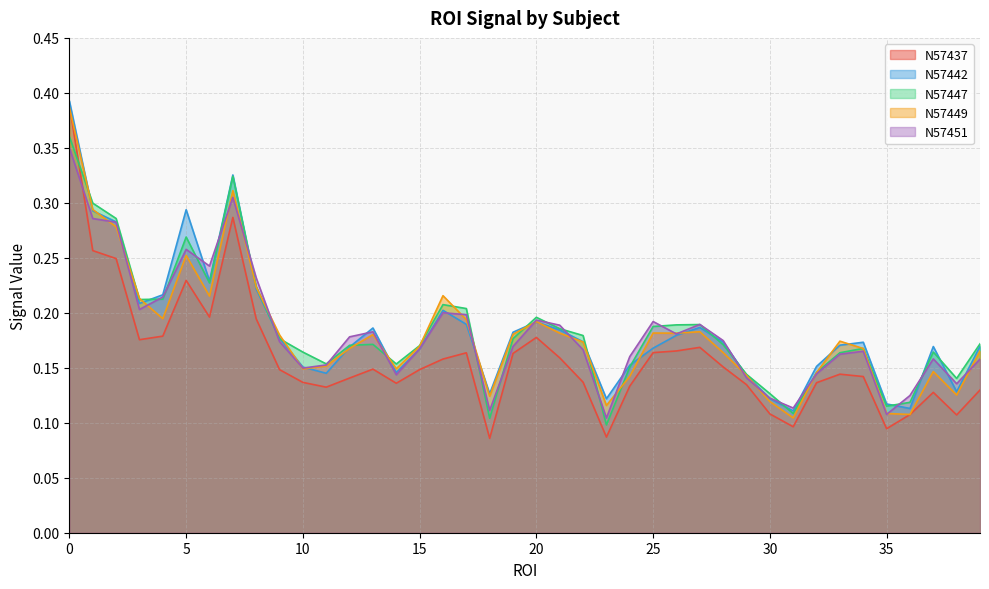

Does the chart display data point markers on the line(s)?

No